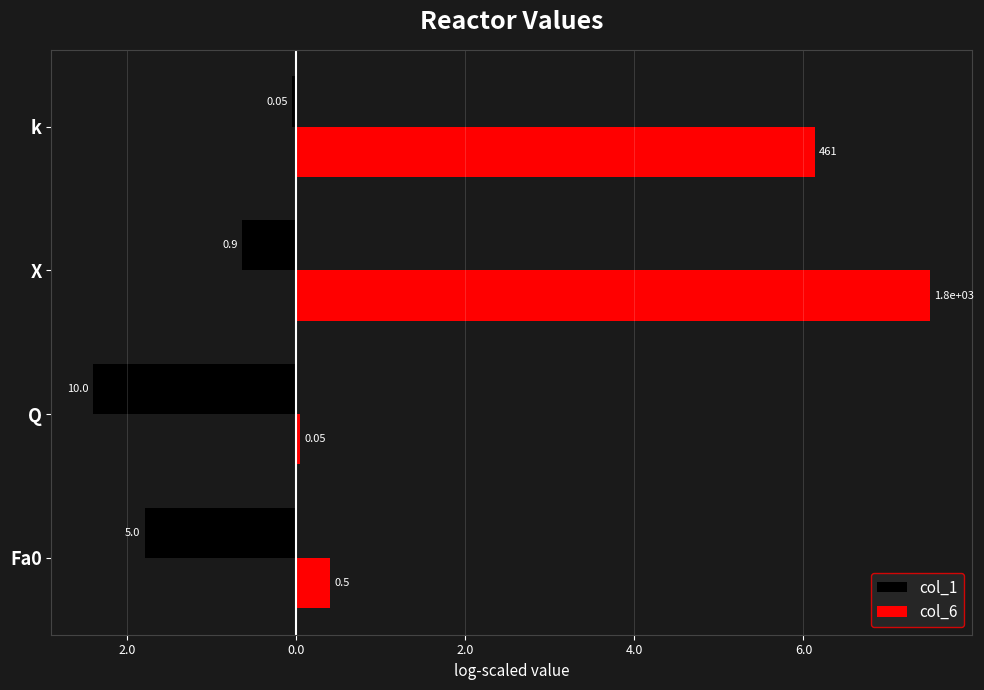

What are all the series names shown in the legend?

col_1, col_6